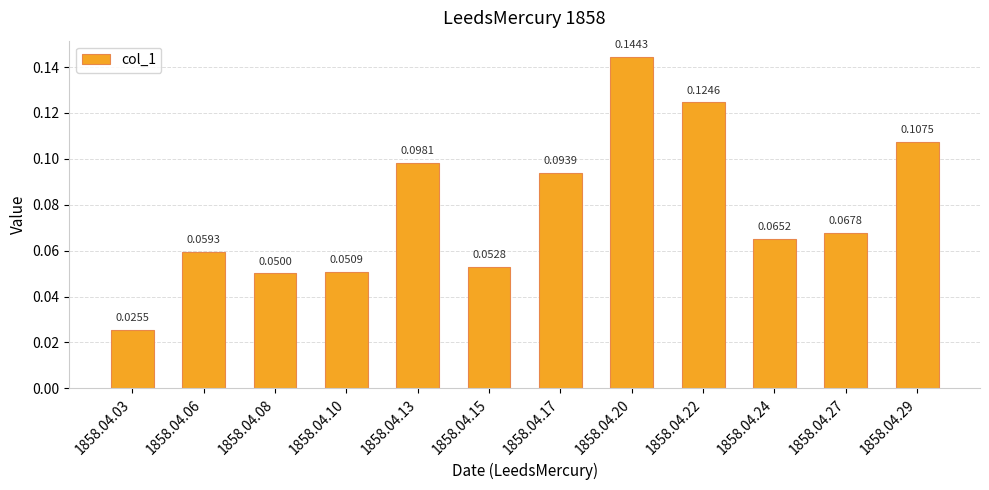

What is the sum of all values?

0.9